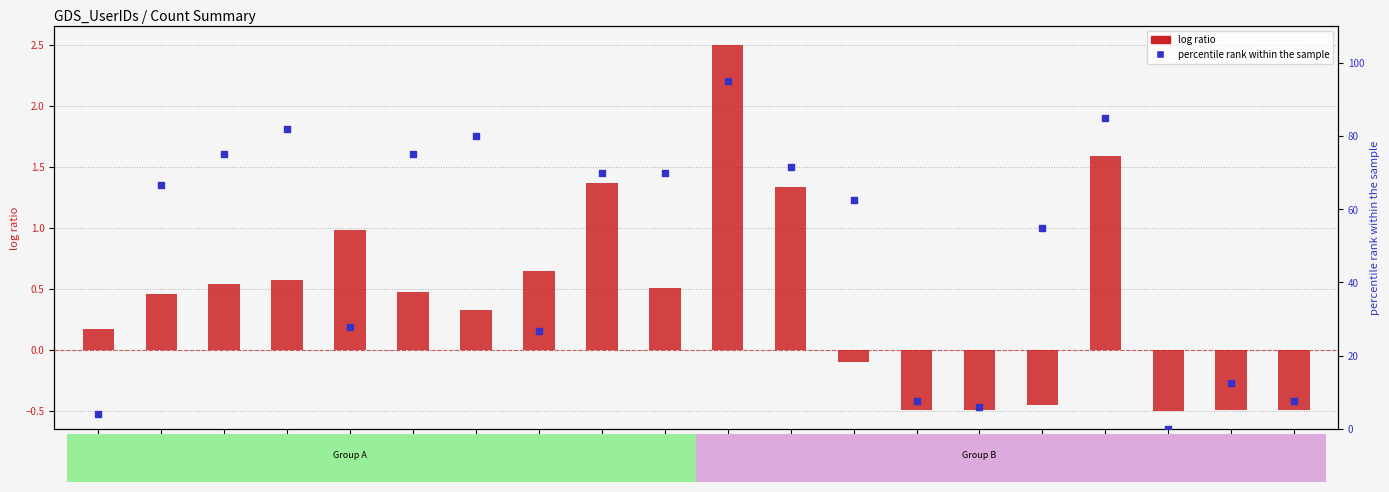

Is the value of log ratio at User 98 greater than the value of percentile rank within the sample at User 30?

No